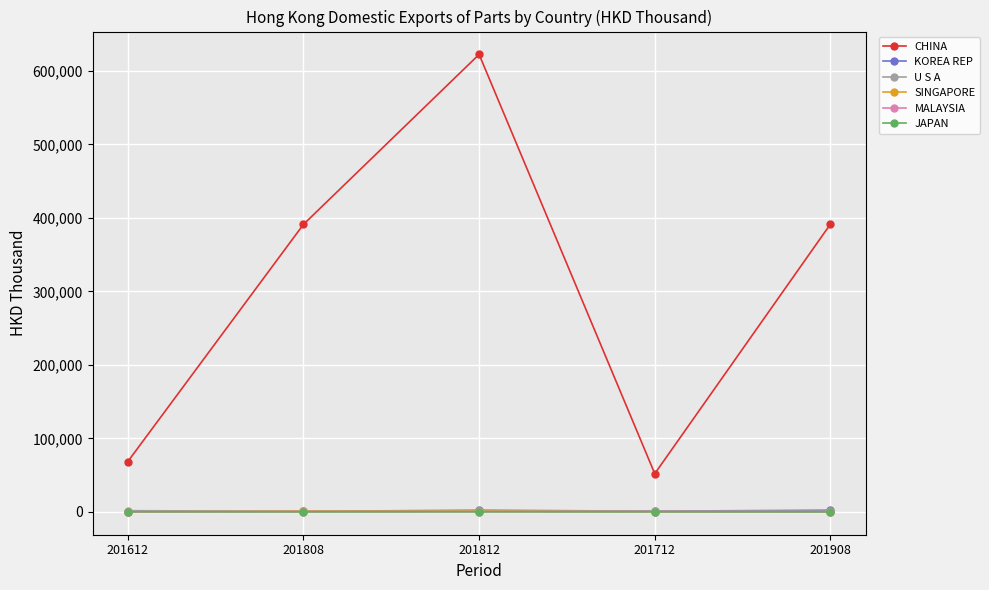

Which series changed the most between 201612 and 201908?

CHINA